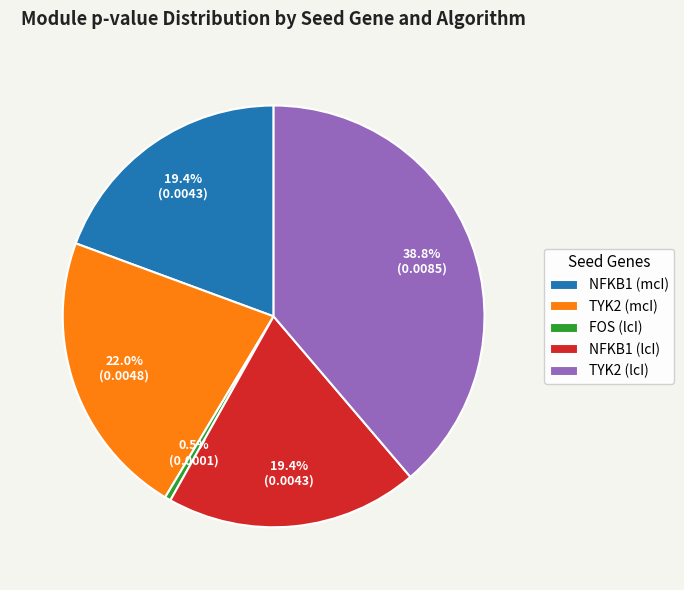

To the nearest percent, what is the combined percentage of TYK2 (lcI) and NFKB1 (lcI)?

58%